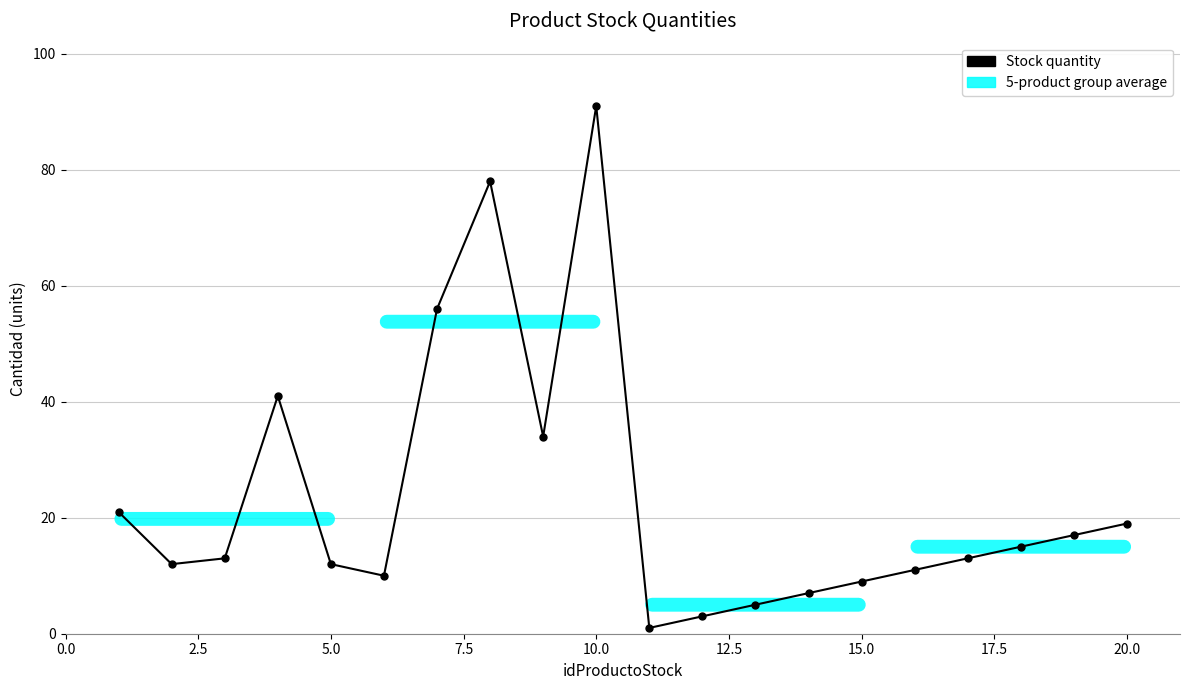

What is the maximum value shown in the chart?

91